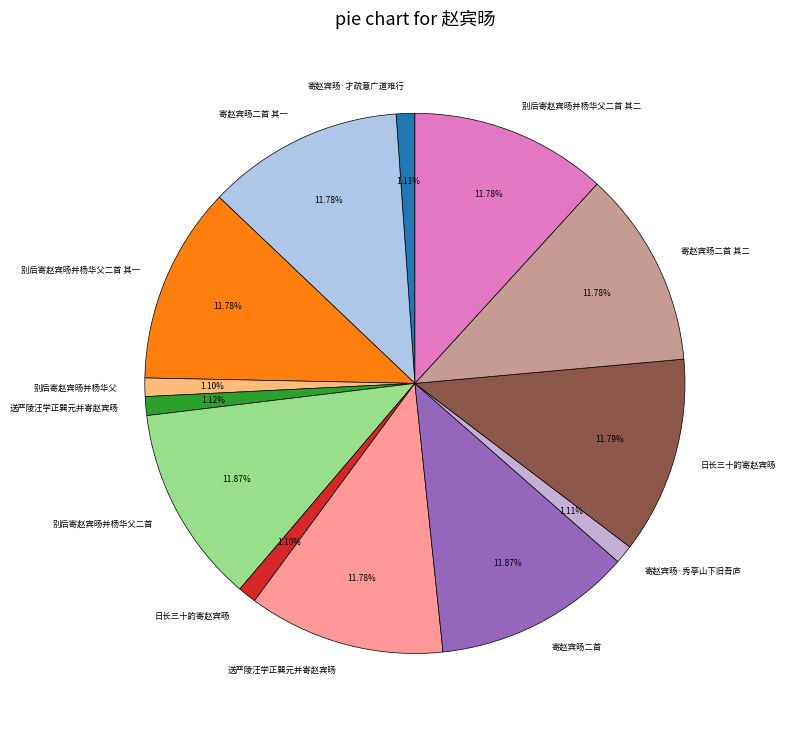

How many slices are in this pie chart?

13